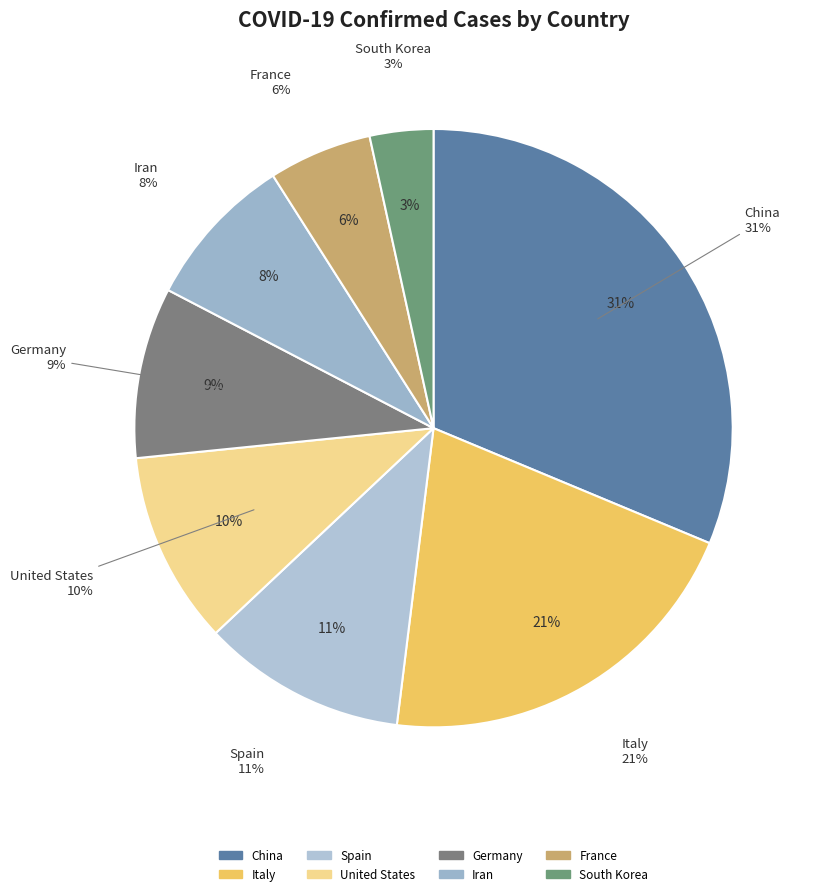

Count the number of slices in the pie.

8